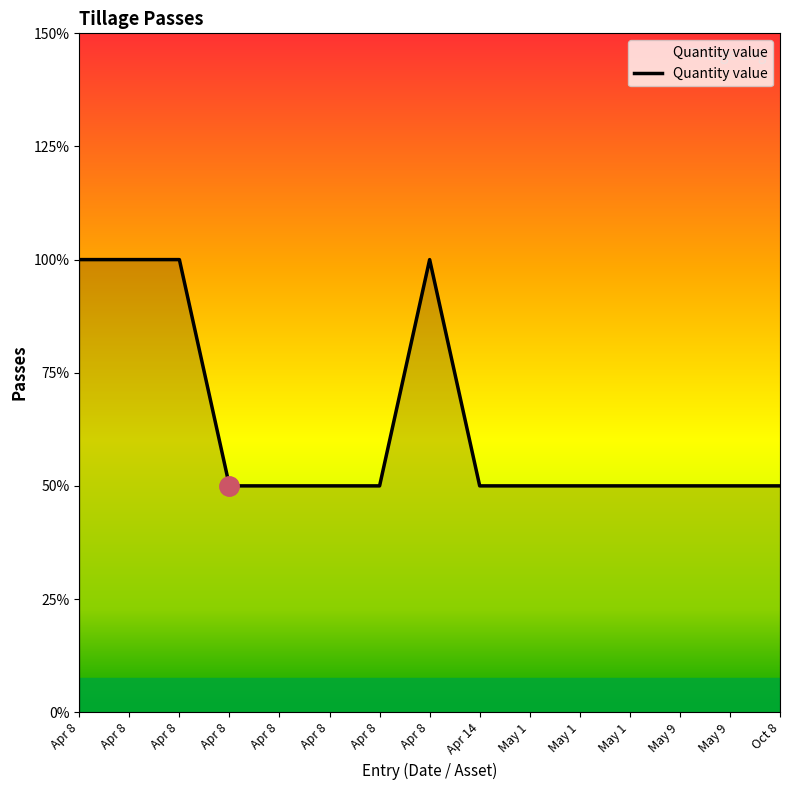

Does the chart display data point markers on the line(s)?

No